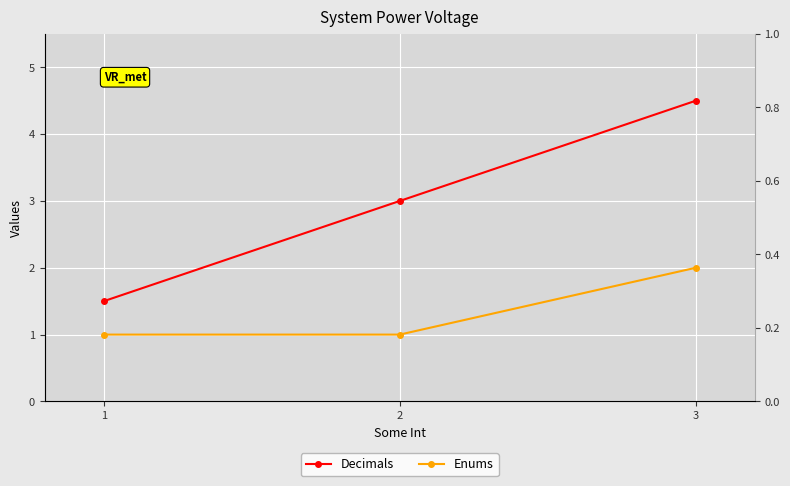

Is it true that Decimals equals 7.6 at 3?

False